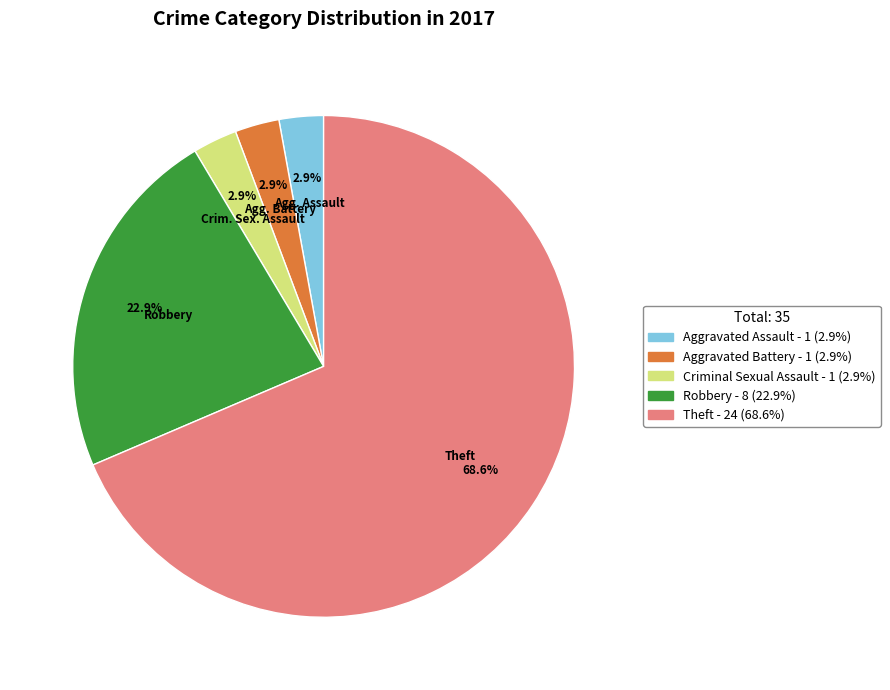

Between Aggravated Battery and Theft, which is larger?

Theft